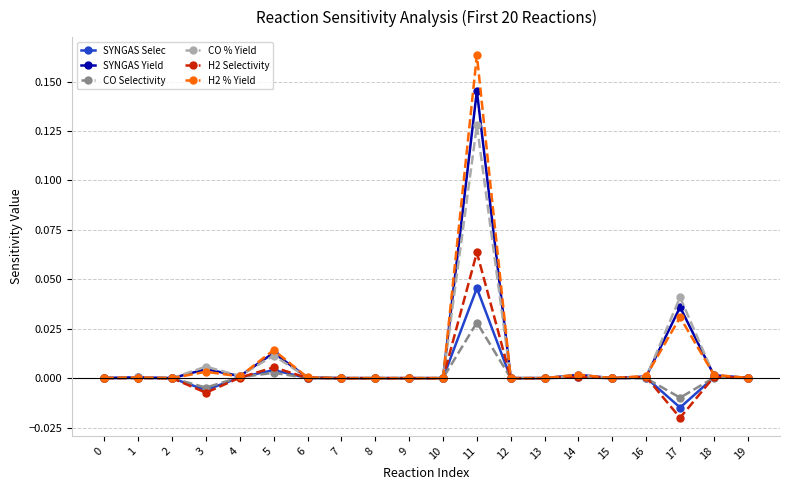

At which label does SYNGAS Yield reach its peak?

11